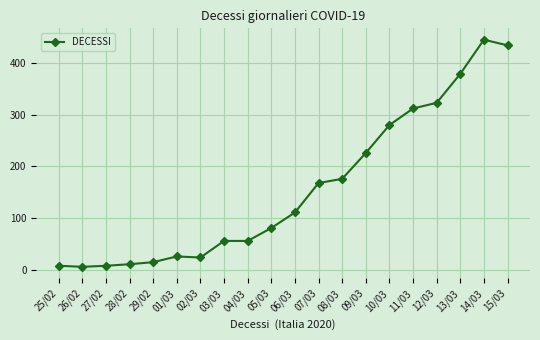

Which category has the highest value across all series?

14/03